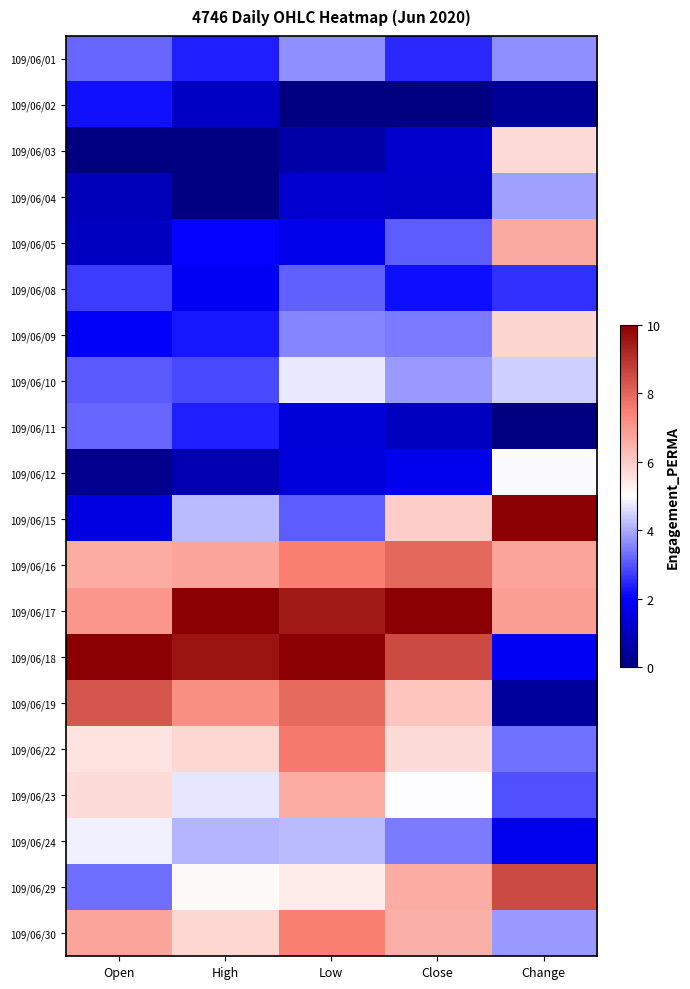

List the series in order of their peak value, highest first.

109/06/15, 109/06/17, 109/06/18, 109/06/29, 109/06/19, 109/06/16, 109/06/22, 109/06/30, 109/06/05, 109/06/23, 109/06/09, 109/06/03, 109/06/12, 109/06/24, 109/06/10, 109/06/04, 109/06/01, 109/06/11, 109/06/08, 109/06/02